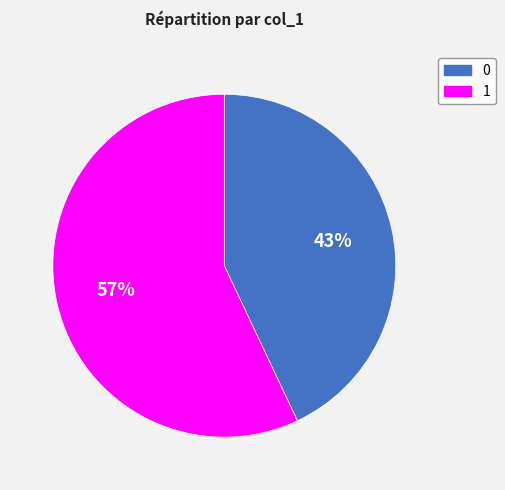

Is there any slice that represents more than half of the pie?

Yes